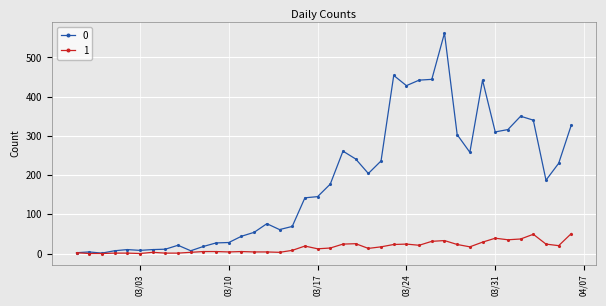

Rank the series by their maximum value, from highest to lowest.

0, 1